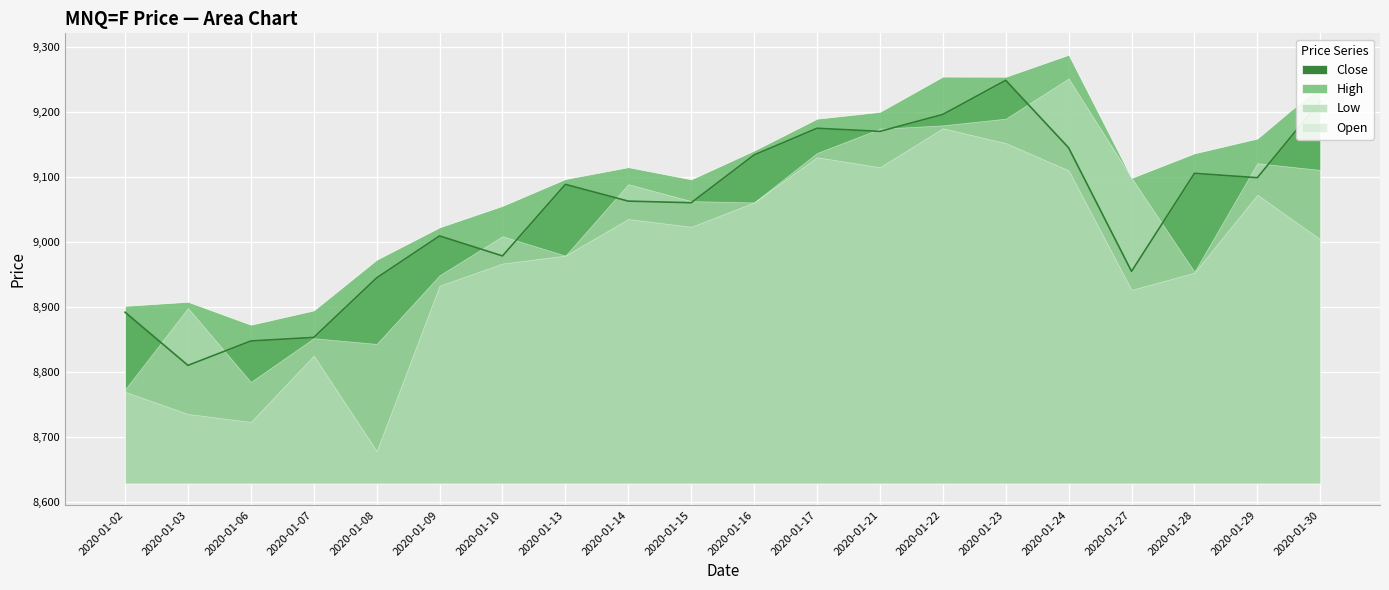

How many data points in High are above 9114?

10